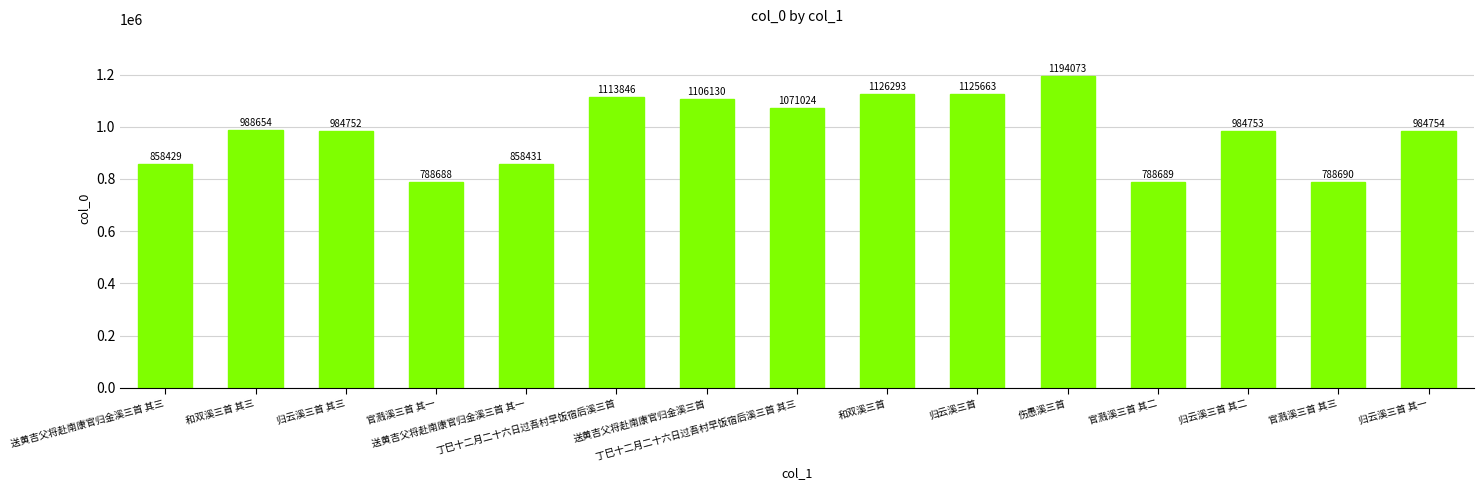

At which label does the data first exceed 984754?

和双溪三首 其三